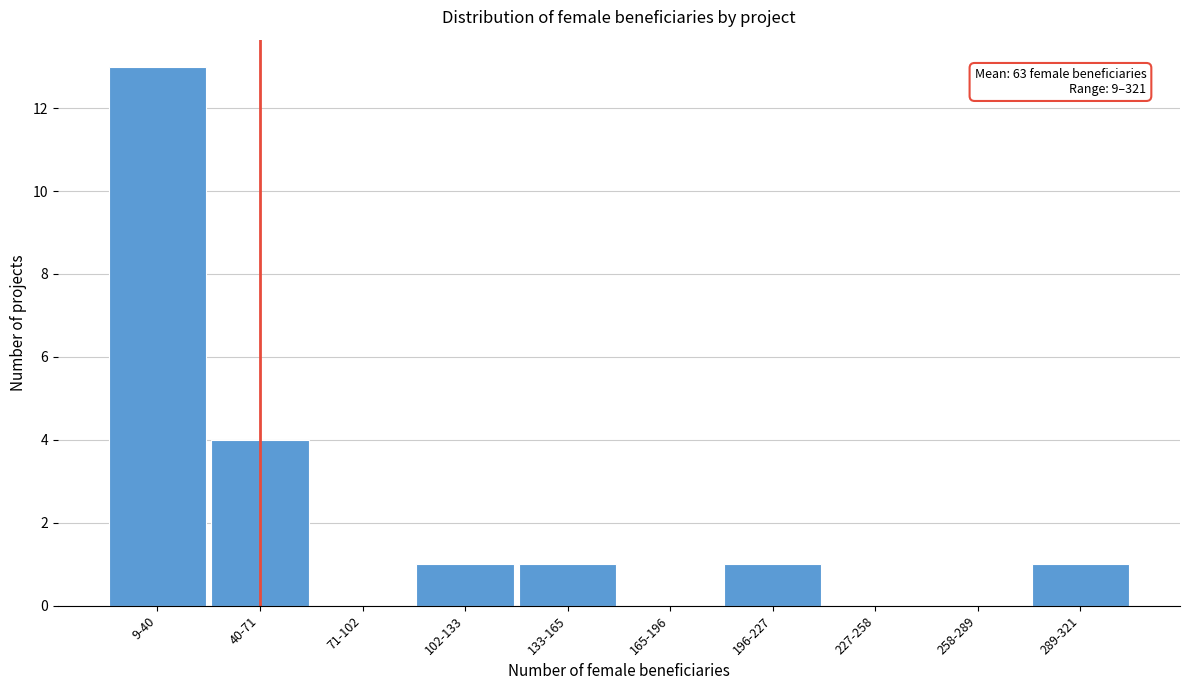

Reading left to right, what are all the values shown in this chart?

9-40=13	40-71=4	71-102=0	102-133=1	133-165=1	165-196=0	196-227=1	227-258=0	258-289=0	289-321=1